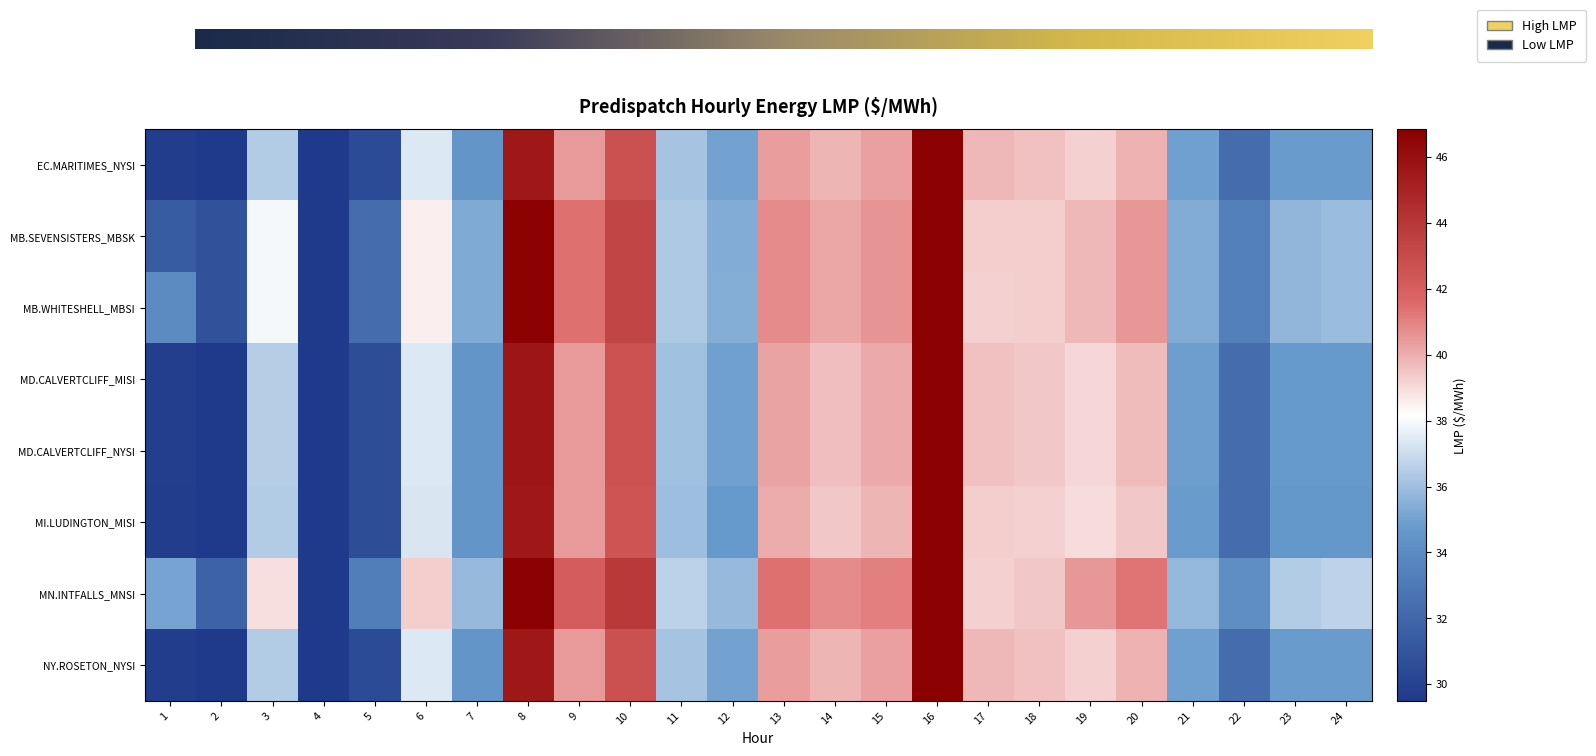

Rank the series by their maximum value, from lowest to highest.

MI.LUDINGTON_MISI:LMP, MB.SEVENSISTERS_MBSK:LMP, MB.WHITESHELL_MBSI:LMP, MN.INTFALLS_MNSI:LMP, MD.CALVERTCLIFF_MISI:LMP, MD.CALVERTCLIFF_NYSI:LMP, EC.MARITIMES_NYSI:LMP, NY.ROSETON_NYSI:LMP